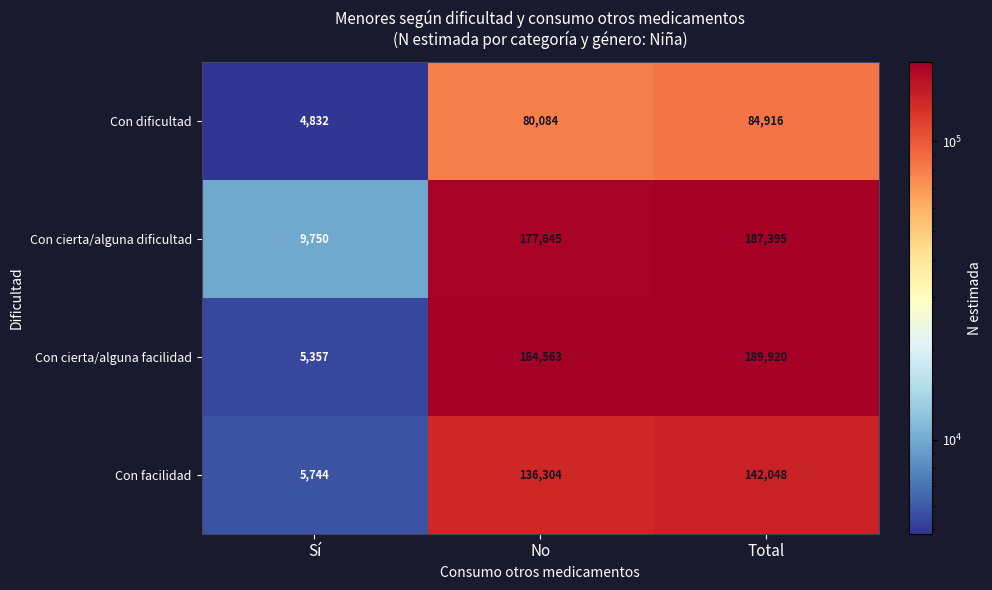

Which series has the largest range (max minus min)?

Con cierta/alguna facilidad